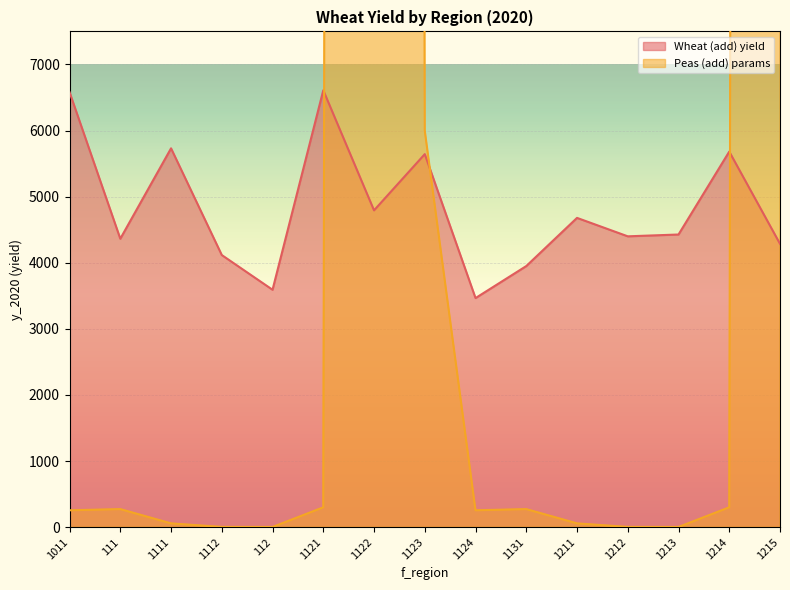

What is the label of the 10th point from the left?

1131